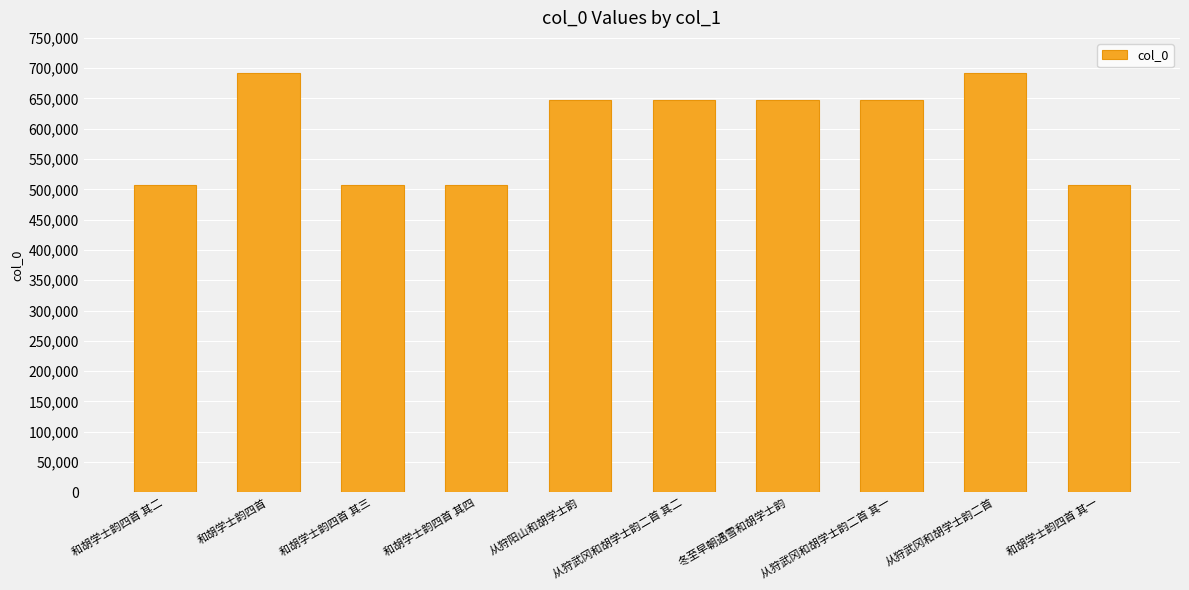

What is the maximum value shown in the chart?

692596